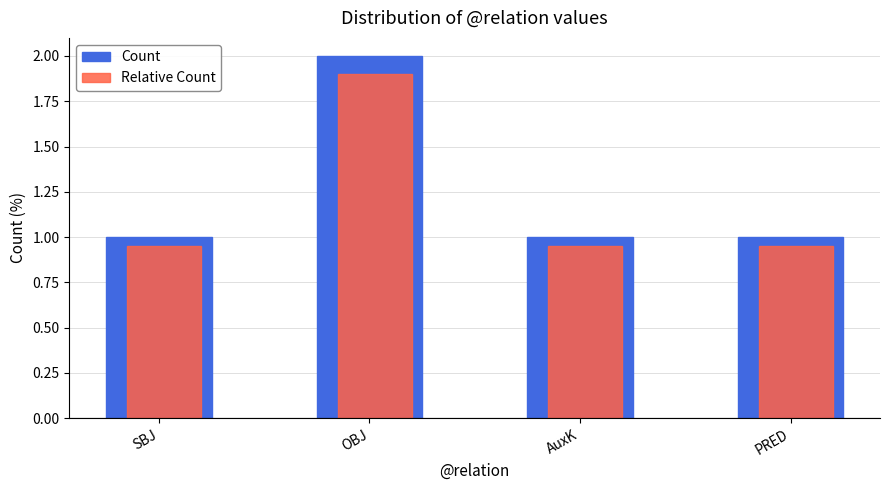

List the series in order of their peak value, lowest first.

Relative Count, Count